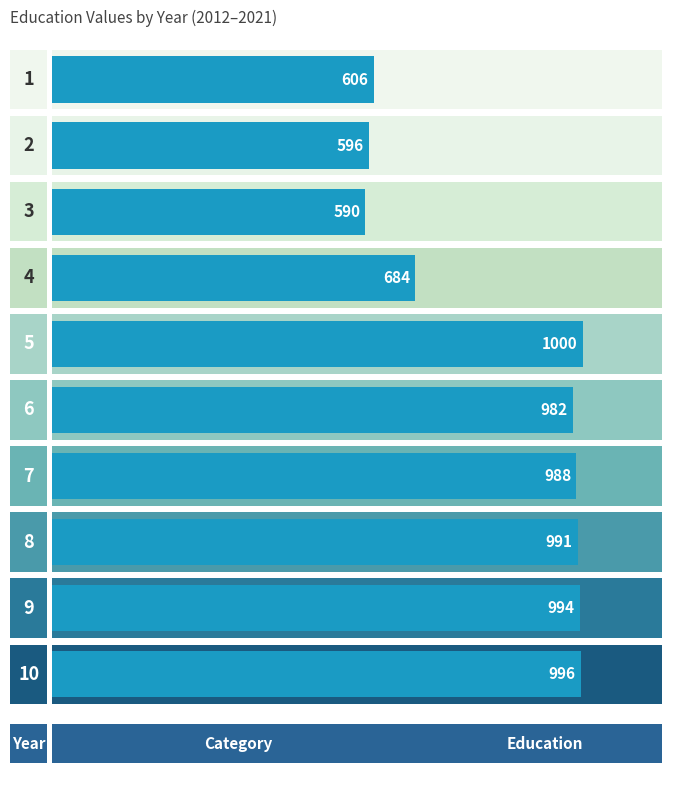

Count the number of data series in this chart.

1